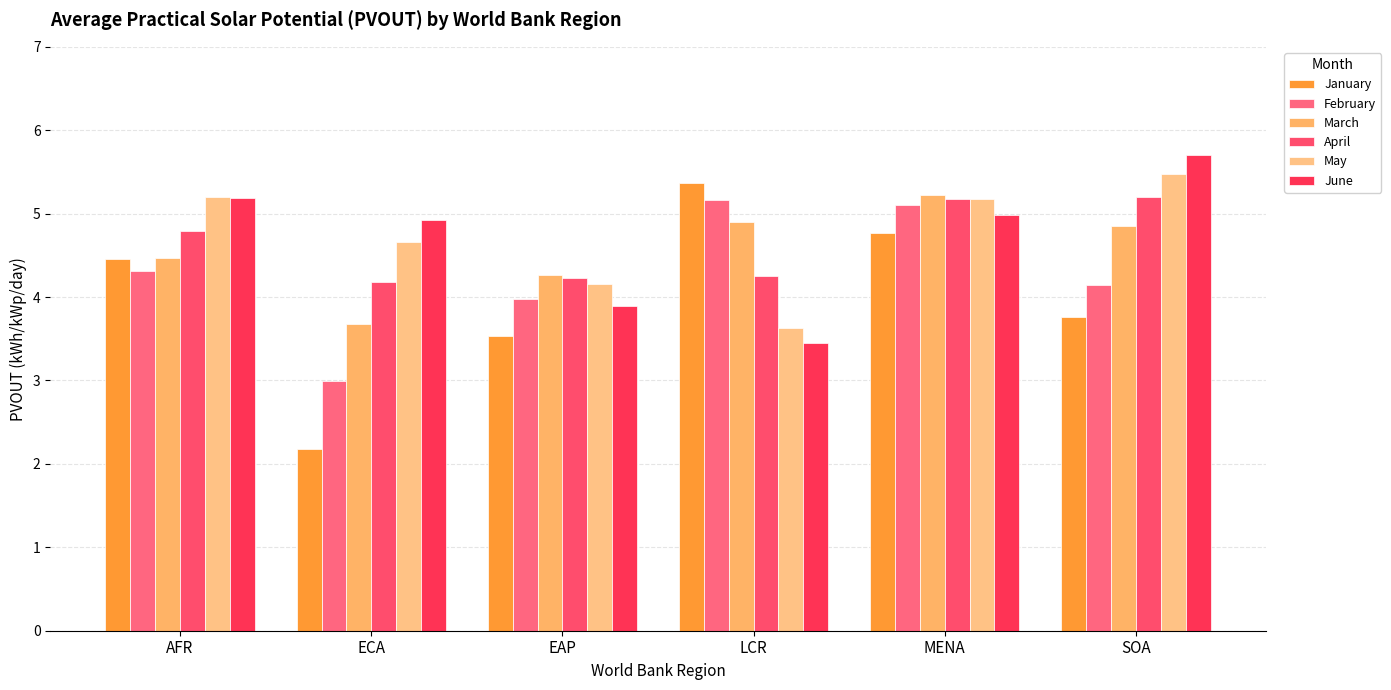

What is the lowest value of the January series?

2.2